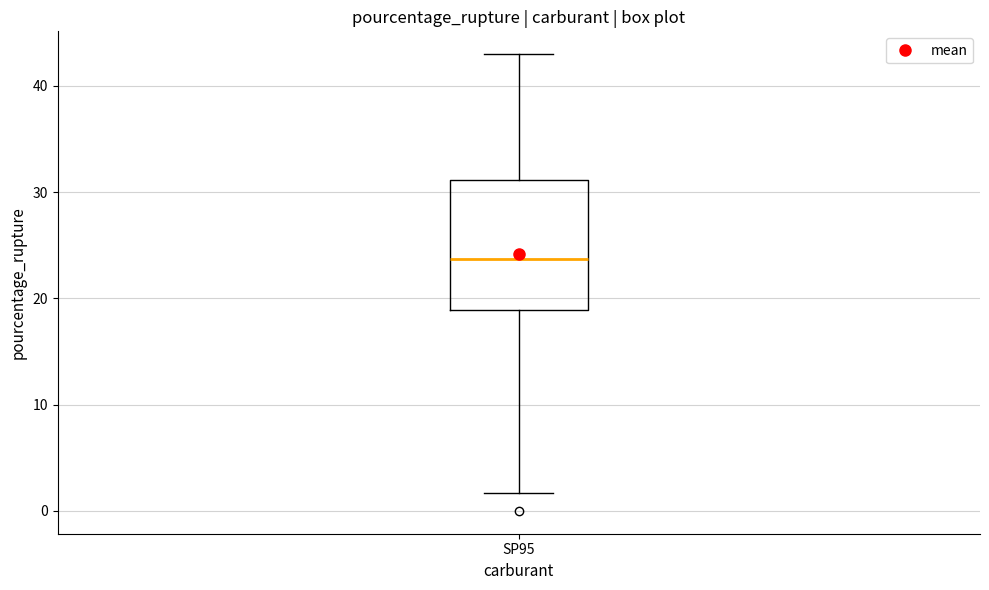

Where does the lower whisker of the box for SP95 end on the y-axis? The values are not printed on the chart, so give them approximately, as read against the axis.

2